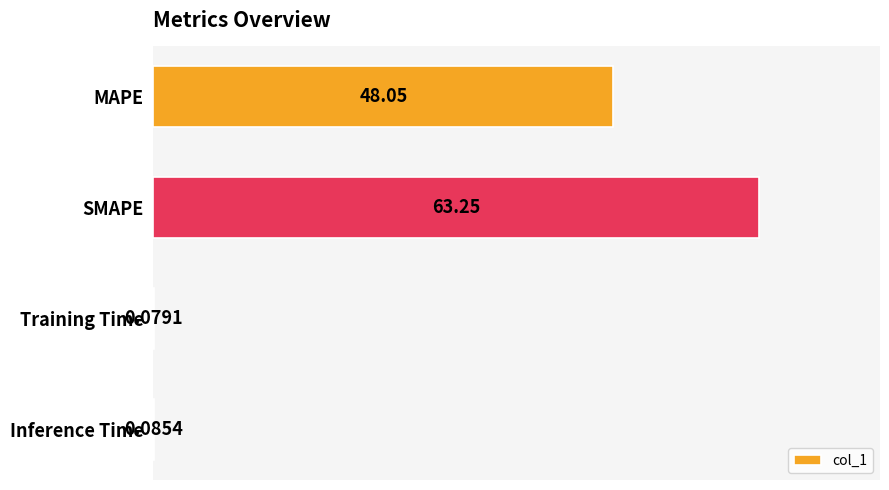

Where is the data nearest to the value 31?

MAPE